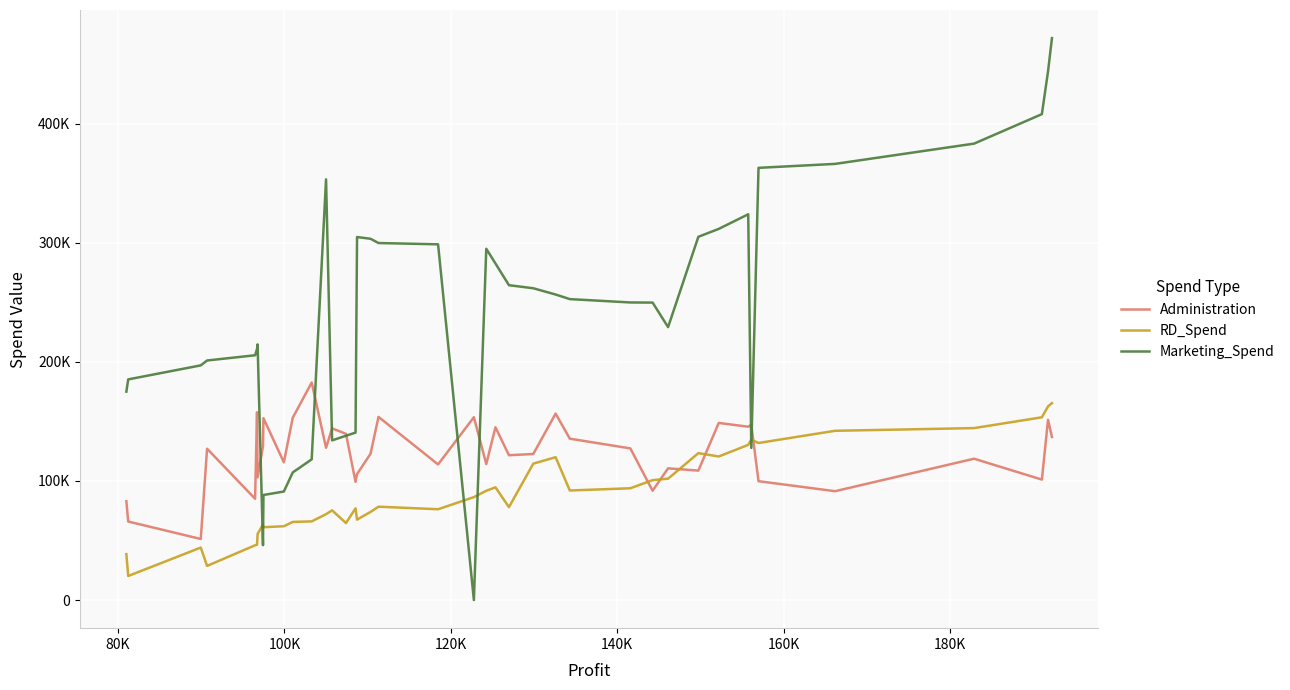

How many data points does each series have?

40